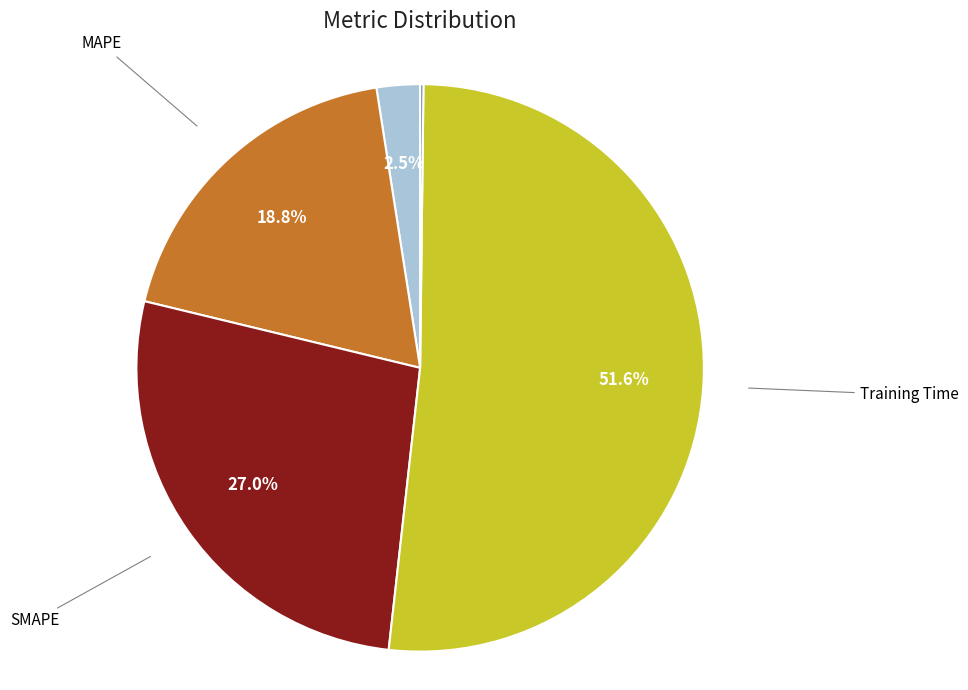

Does any single category account for the majority?

Yes